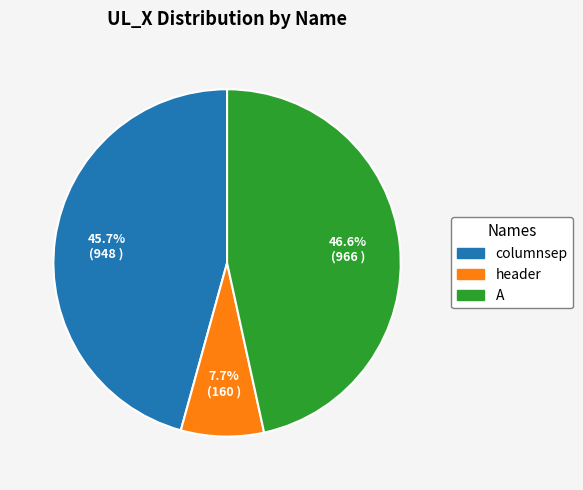

The header slice represents 8% of the pie. True or false?

True